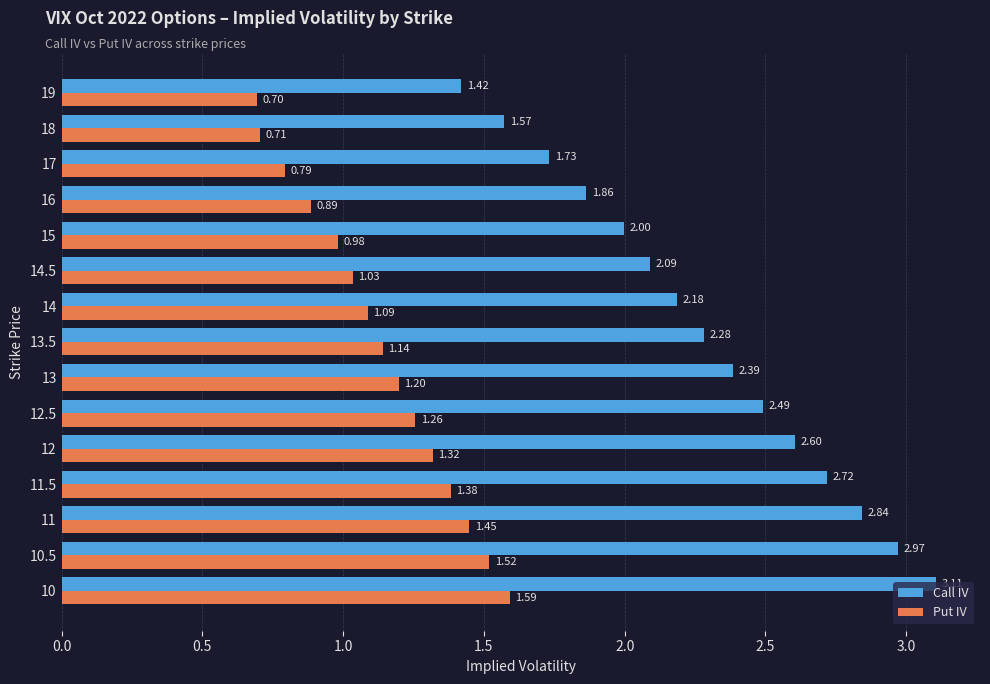

Is the value of Call IV at 18 greater than the value of Put IV at 18?

Yes